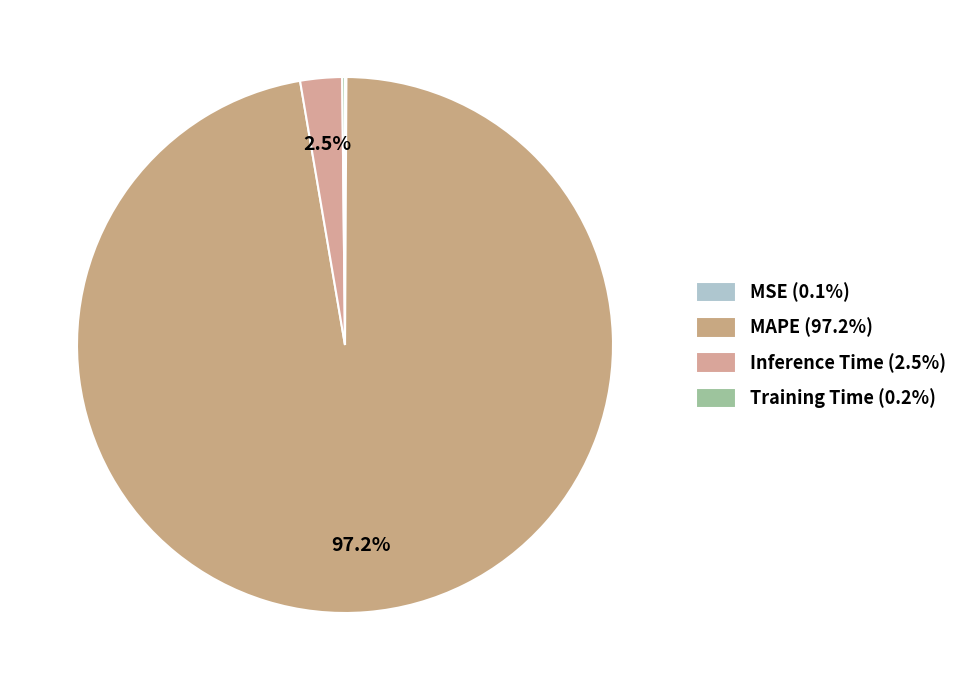

How many segments does this pie chart have?

4